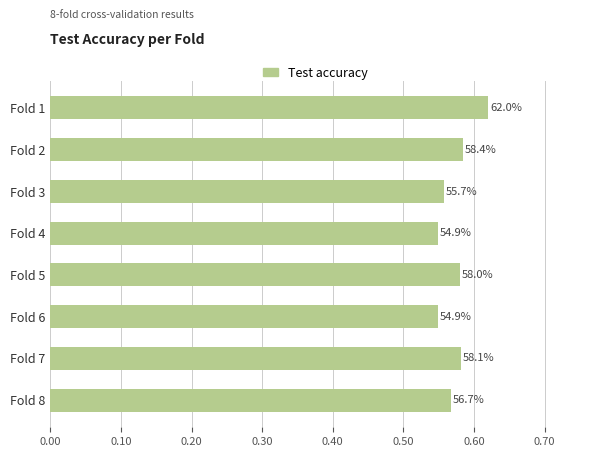

What is the minimum value shown in the chart?

0.5